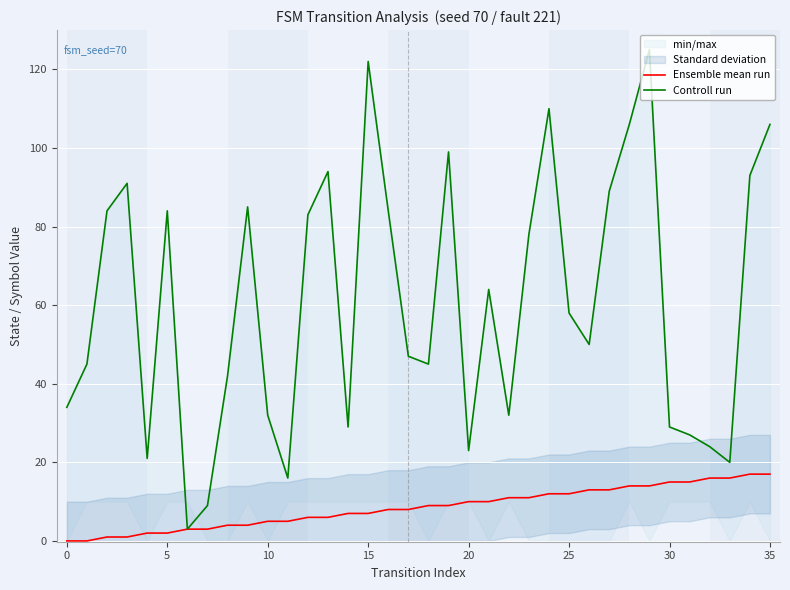

What is the label of the 15th point from the left?

14